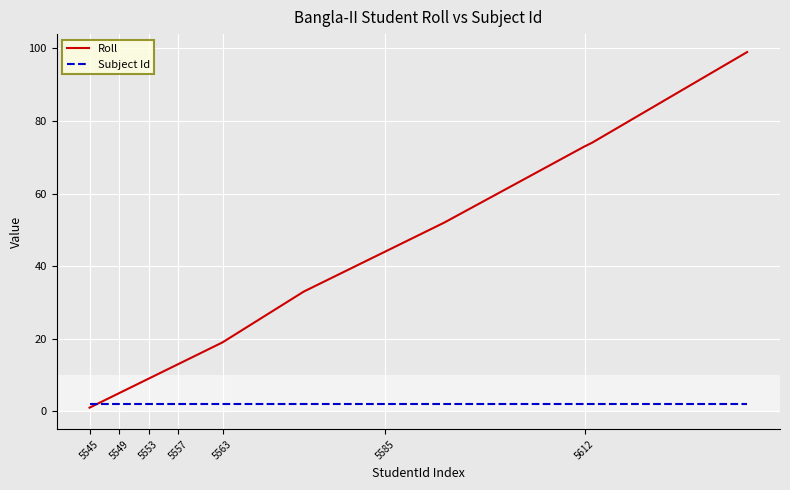

What is the difference between the maximum and minimum values in the Roll series?

98